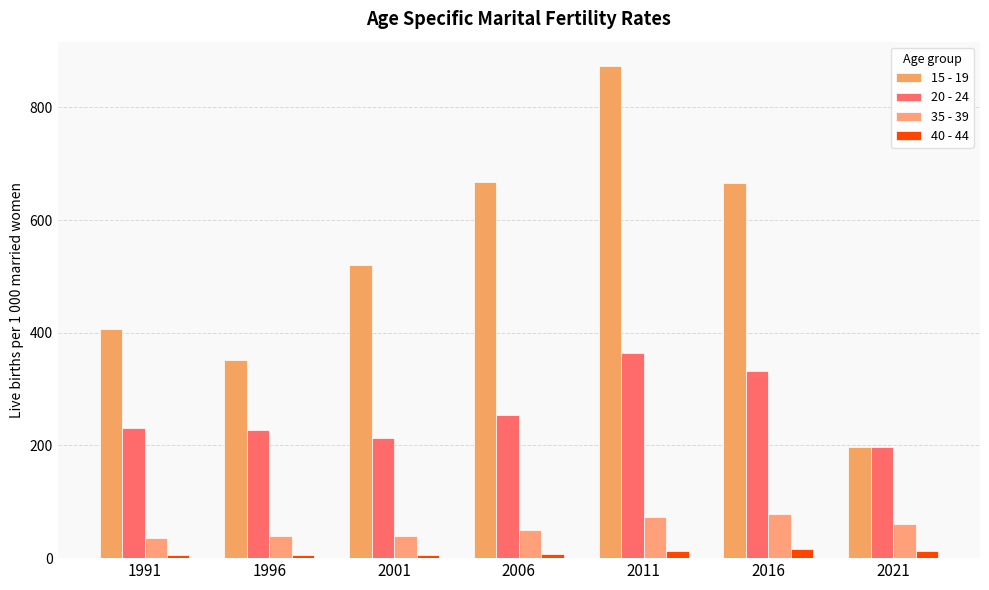

What is the difference between the maximum and minimum values in the 15 - 19 series?

676.2